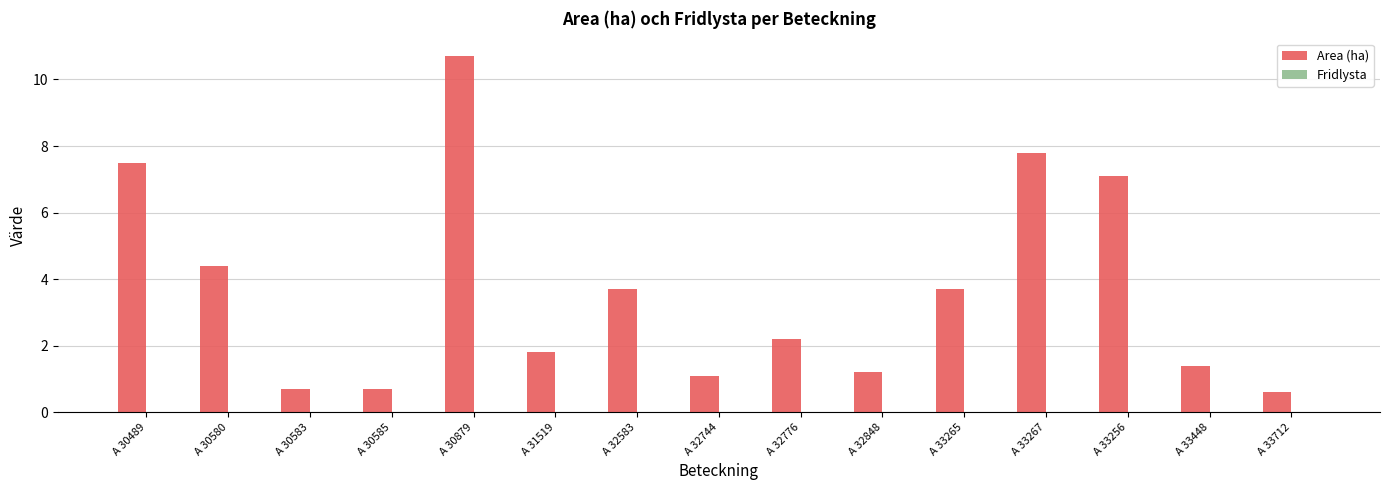

What is the minimum value shown in the chart?

0.6